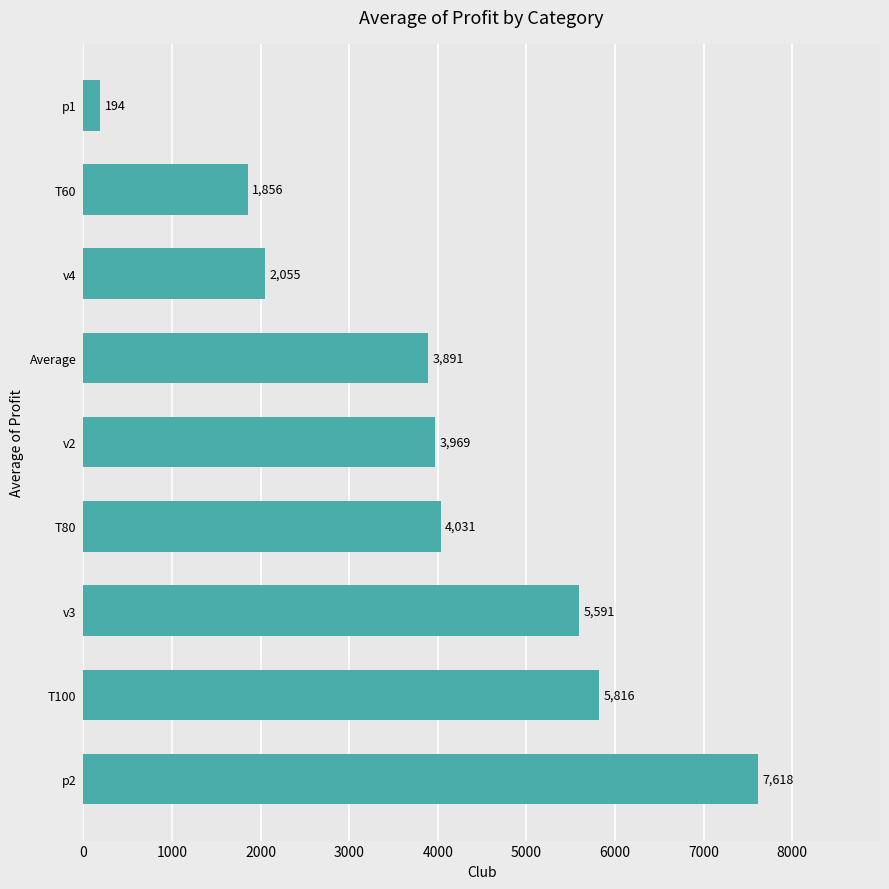

What is the minimum value shown in the chart?

193.8